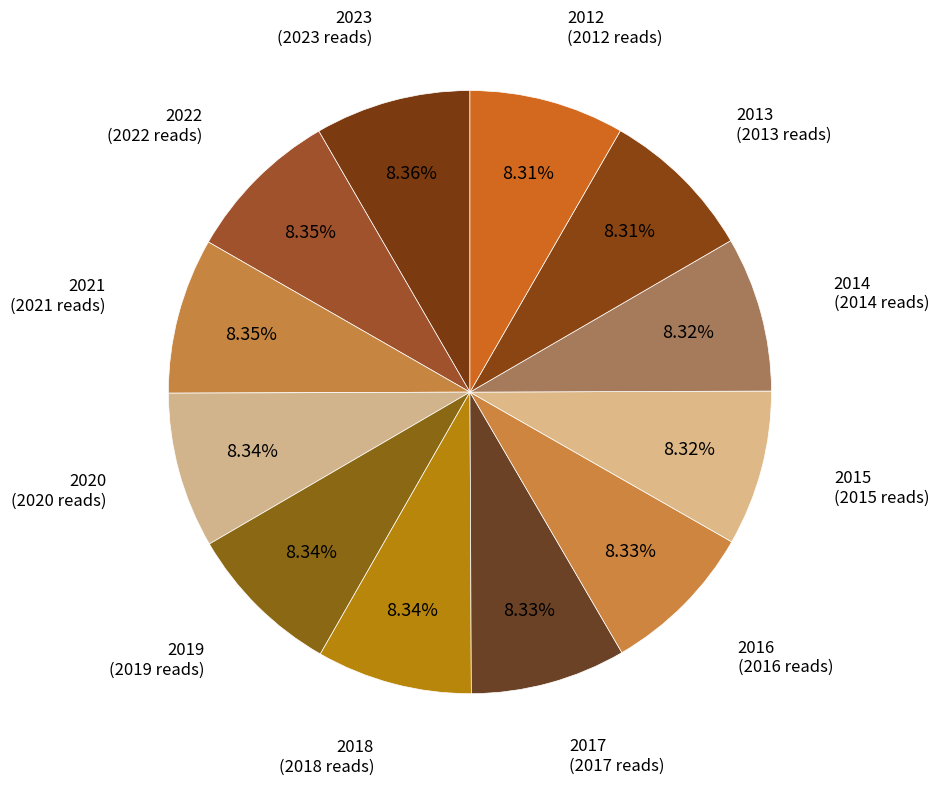

Is there a majority slice in this chart?

No